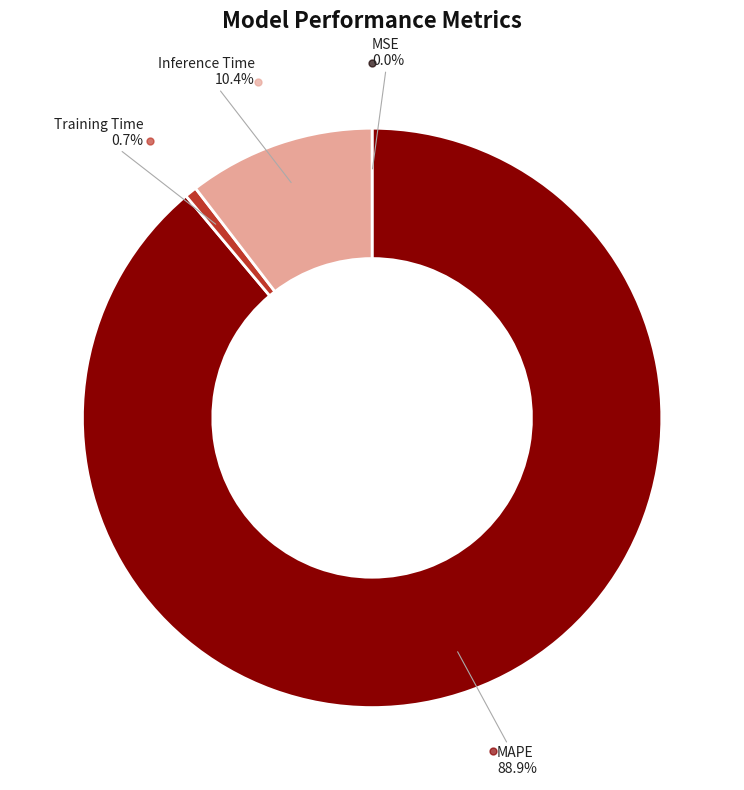

To the nearest percent, what is the average slice percentage?

25%